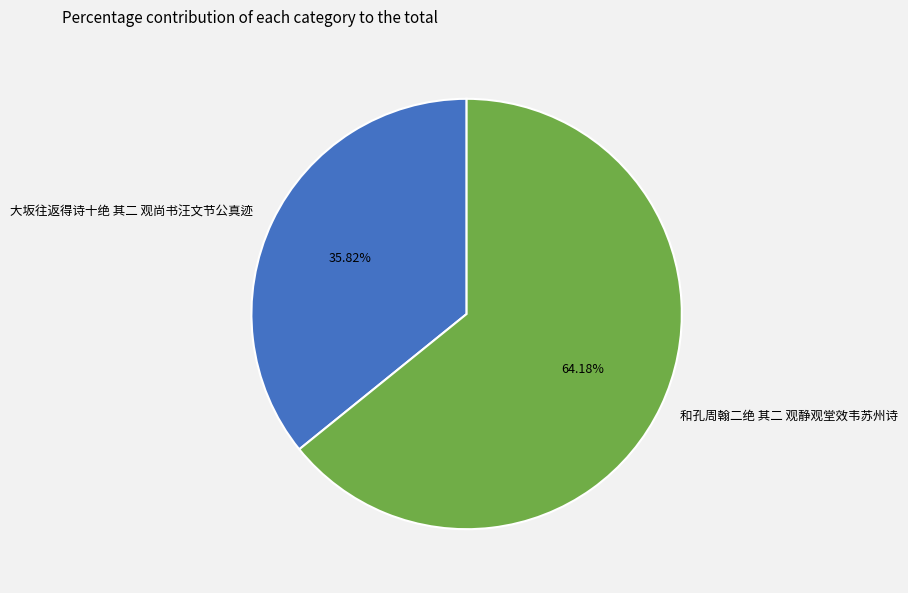

To the nearest percent, what portion does 大坂往返得诗十绝 其二 观尚书汪文节公真迹 represent?

36%